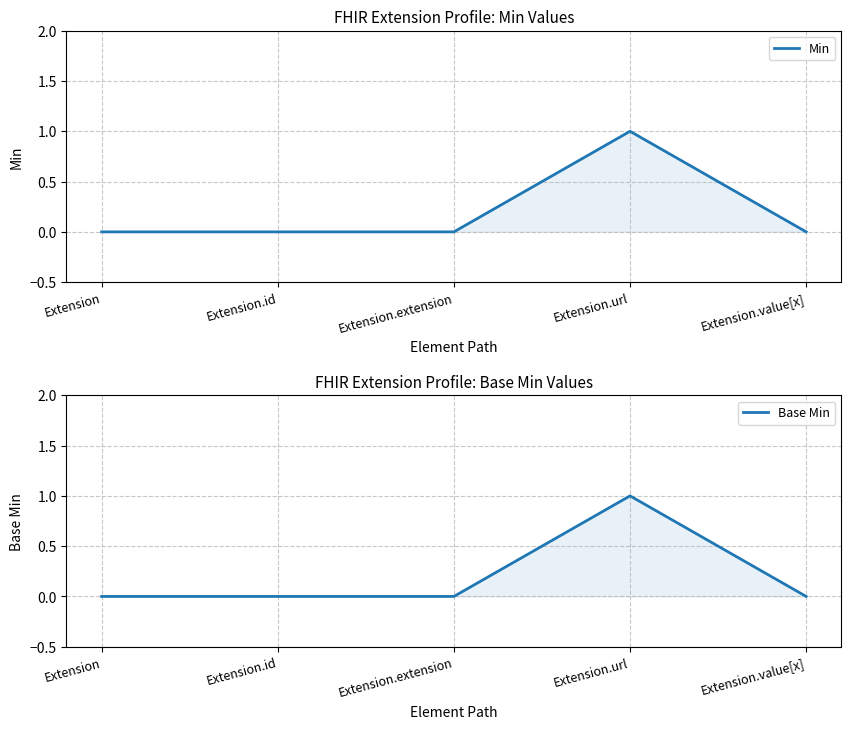

List the labels in order of Min value, largest first.

Extension.url, Extension, Extension.id, Extension.extension, Extension.value[x]